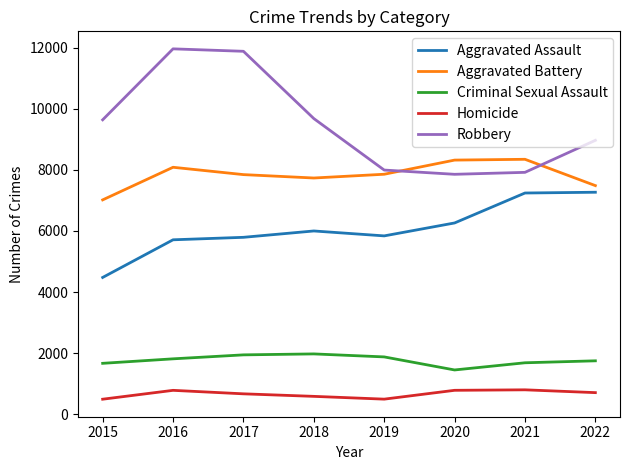

What is the minimum value for Homicide?

496